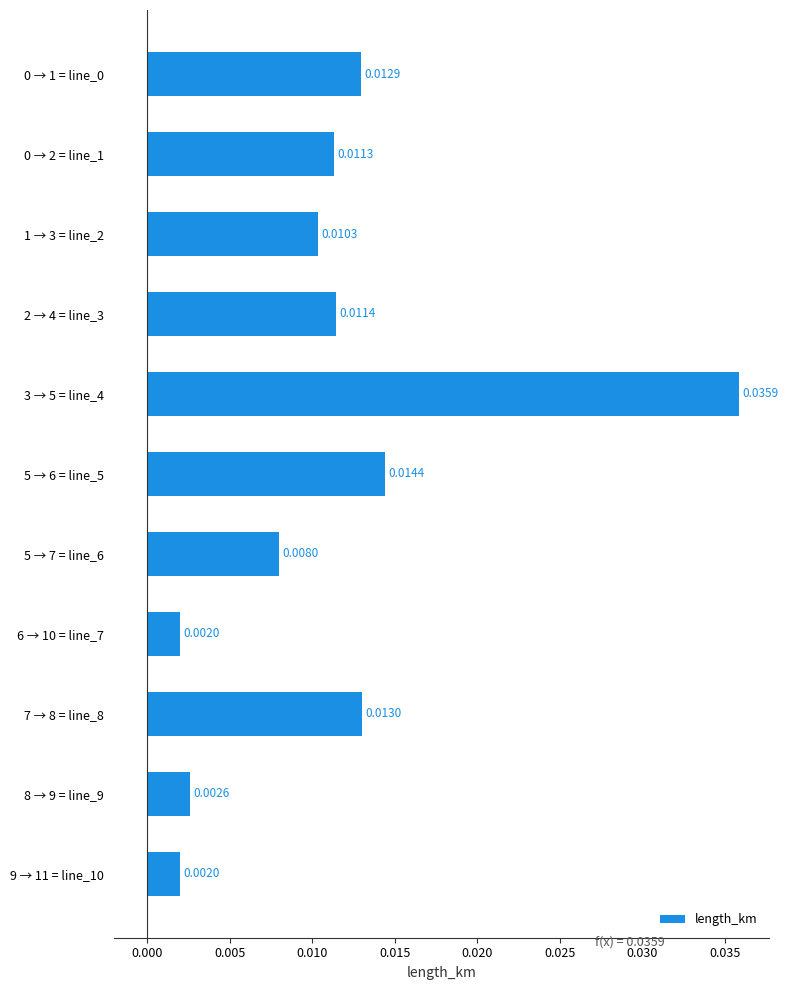

Between 5 → 6 = line_5 and 9 → 11 = line_10, which is larger?

5 → 6 = line_5